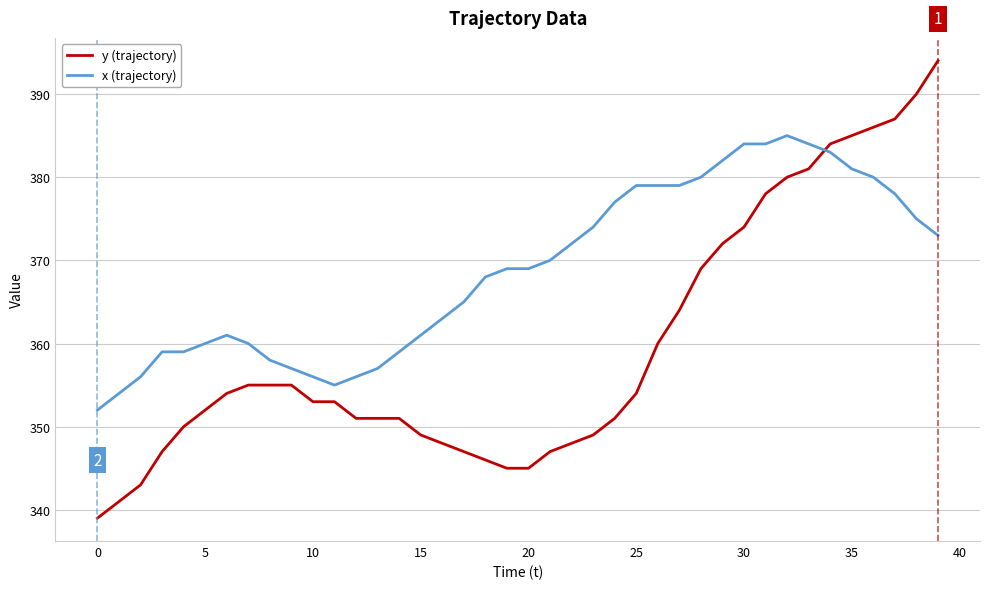

Which series has the largest total across all categories?

x (trajectory)